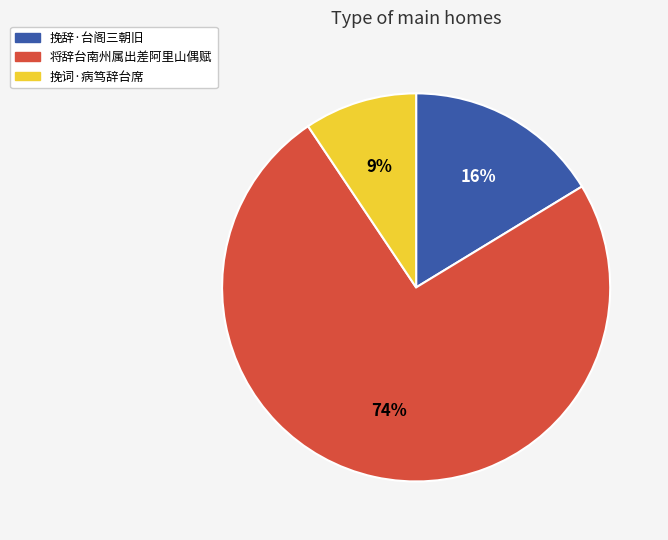

To the nearest percent, what portion does 挽词·病笃辞台席 represent?

9%